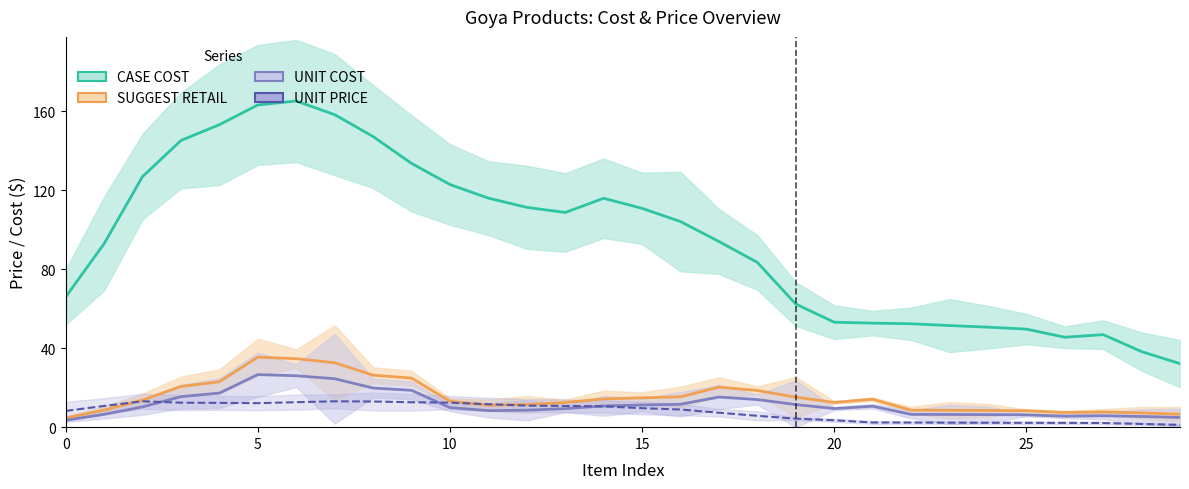

What is the spread (max minus min) of values at 15?

132.9